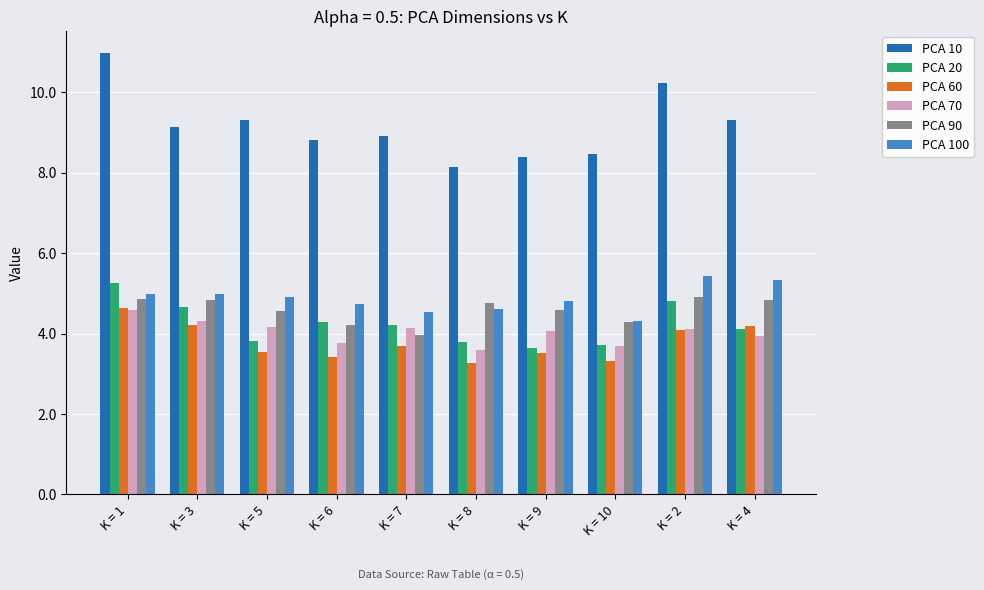

Read the PCA 70 value at K = 10.

3.7